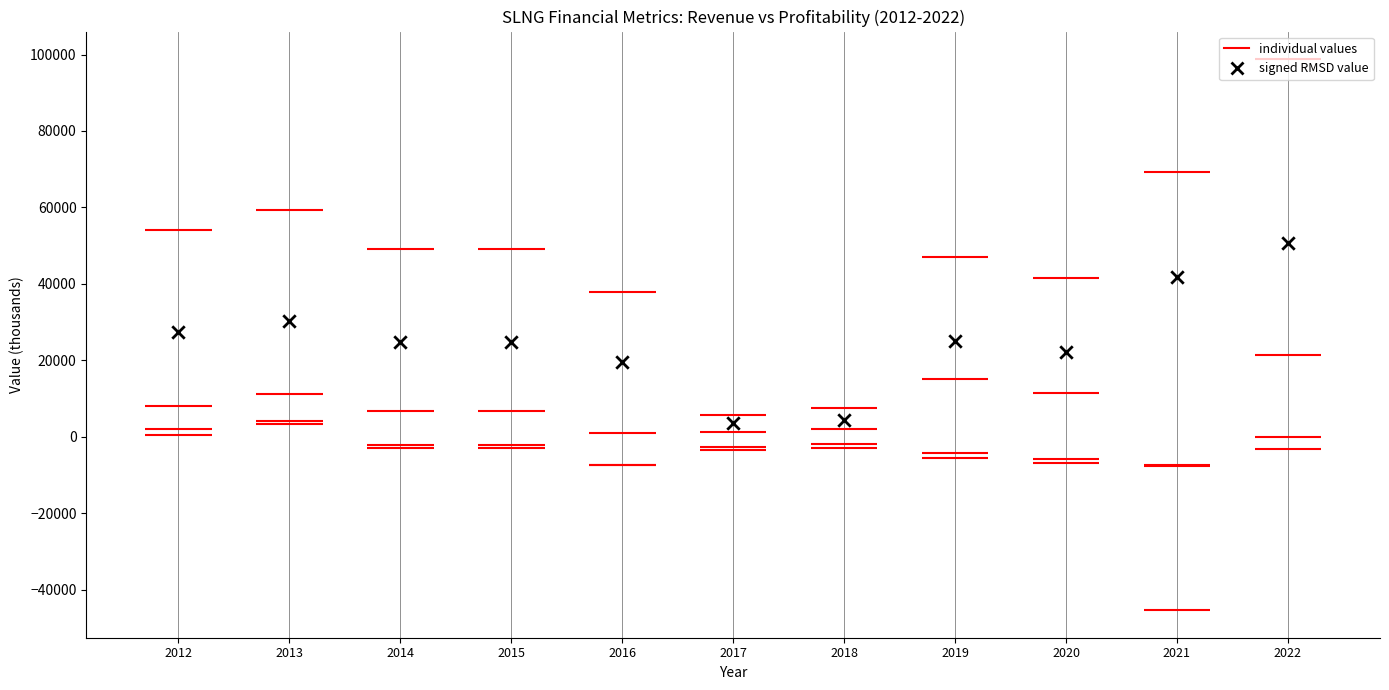

What is the range of X values (max minus min)?

10.0